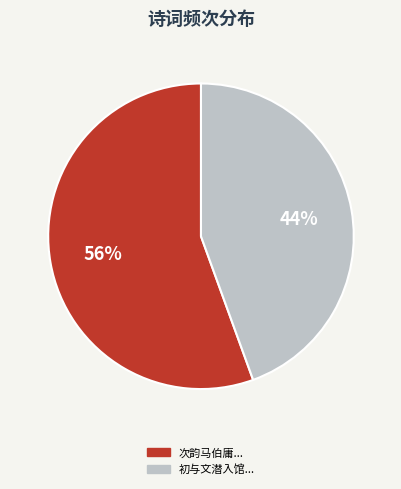

To the nearest percent, what is the average slice percentage?

50%